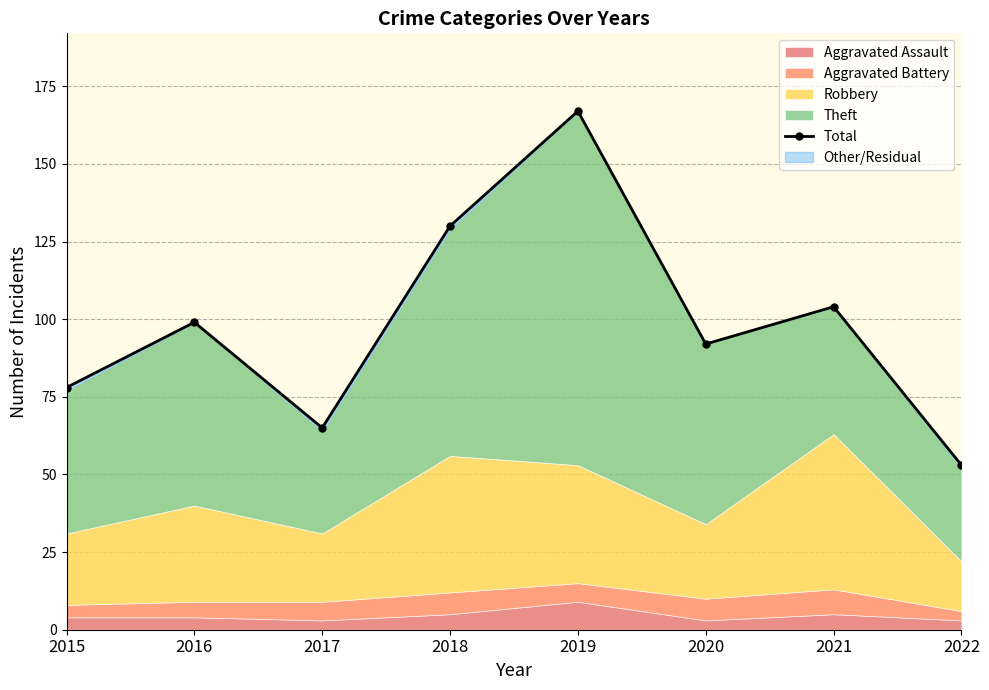

Which label corresponds to the smallest value in the chart?

2022